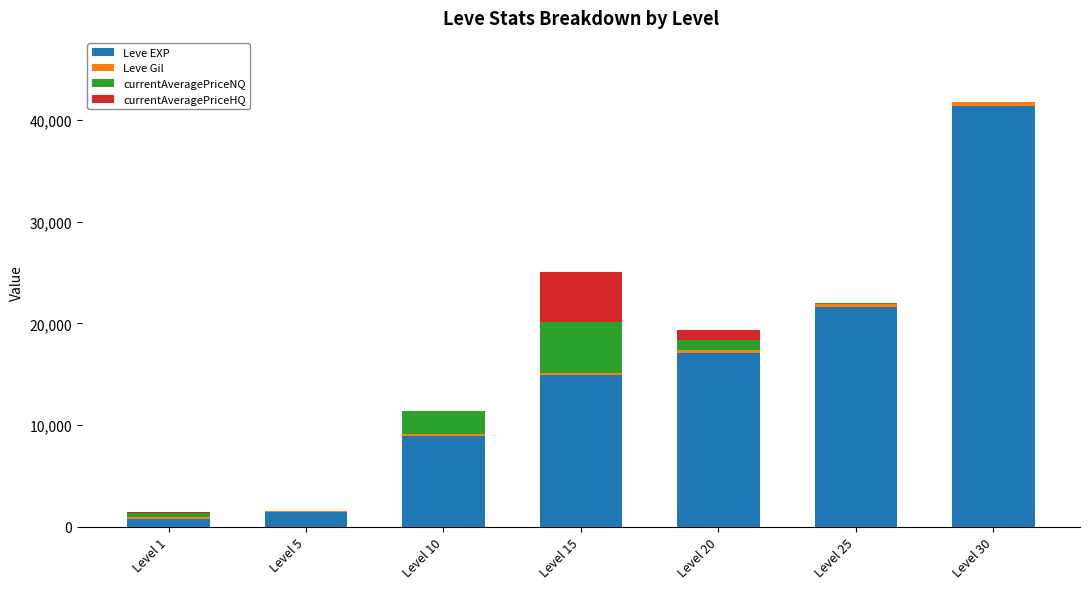

At which category is the sum across all series the highest?

Level 30